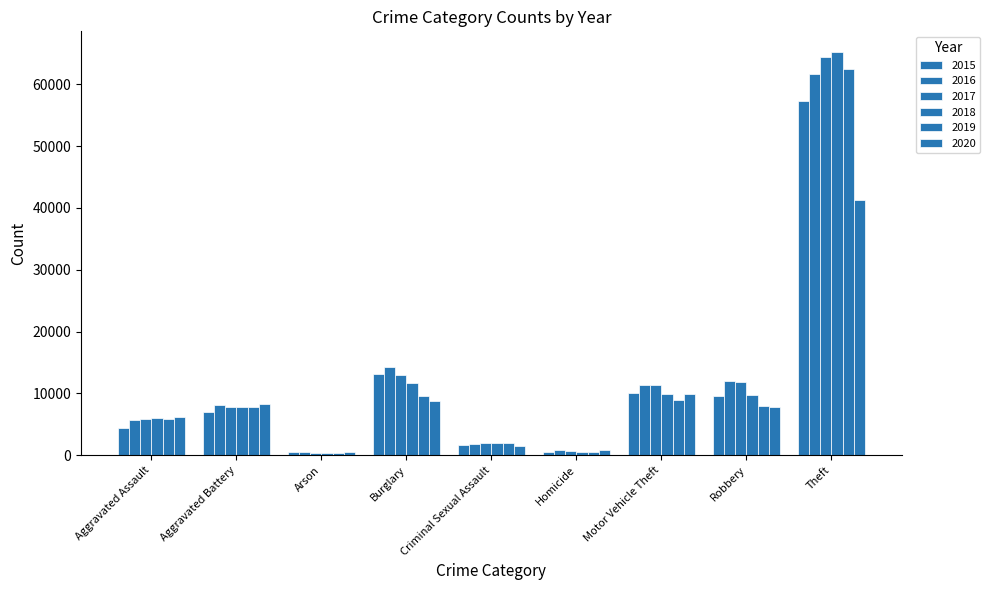

Are the bars horizontal?

No